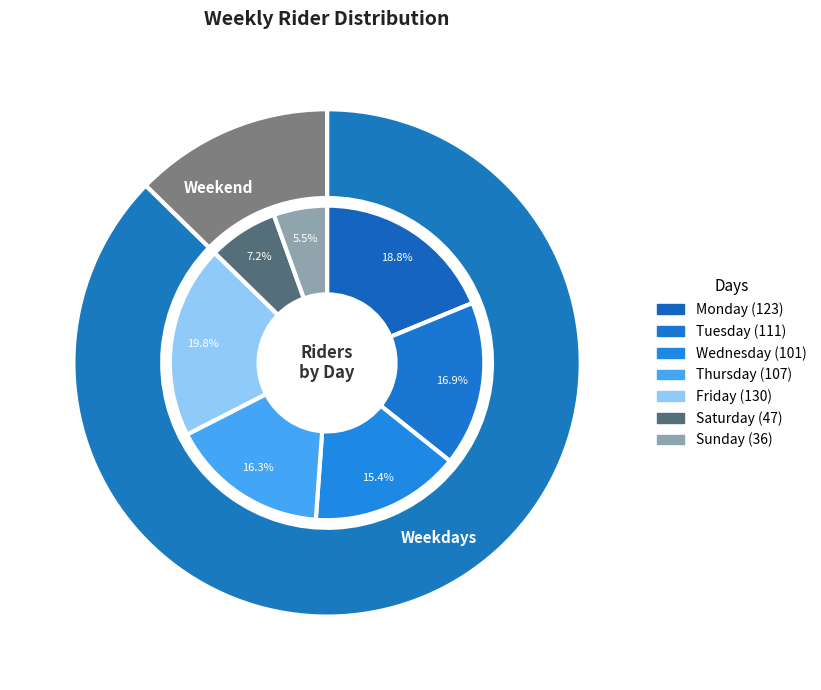

How many segments does this pie chart have?

7